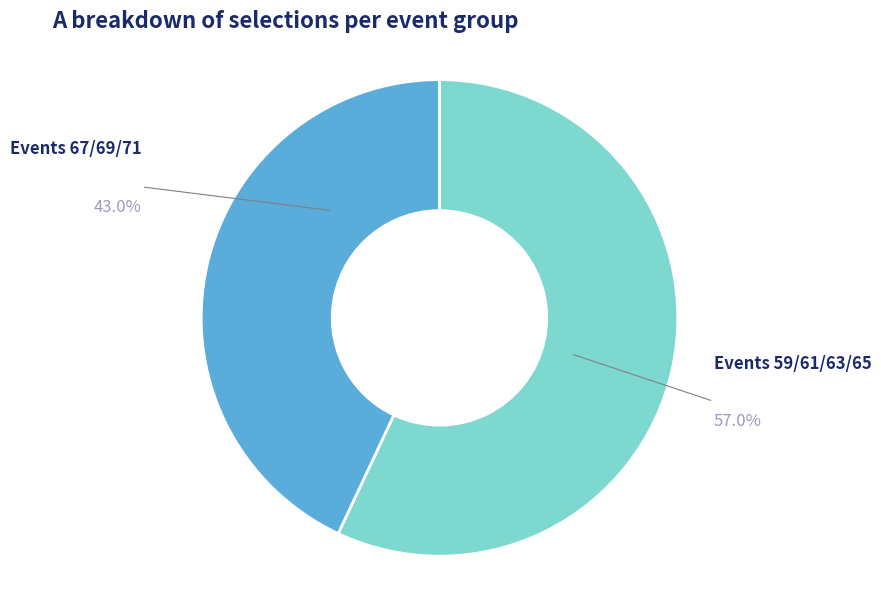

Is there any slice that represents more than half of the pie?

Yes